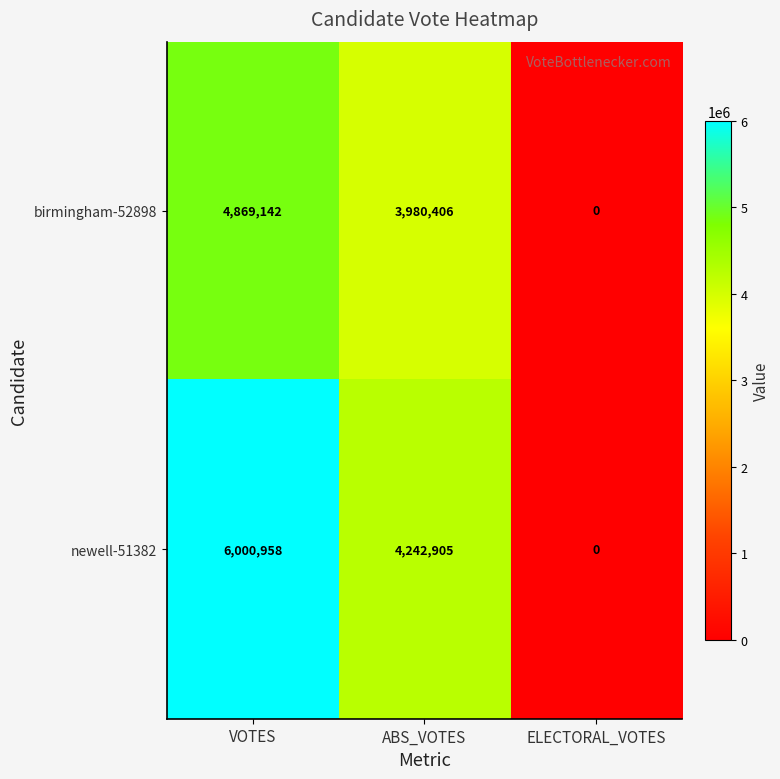

Rank the series by their average value, from lowest to highest.

birmingham-52898, newell-51382